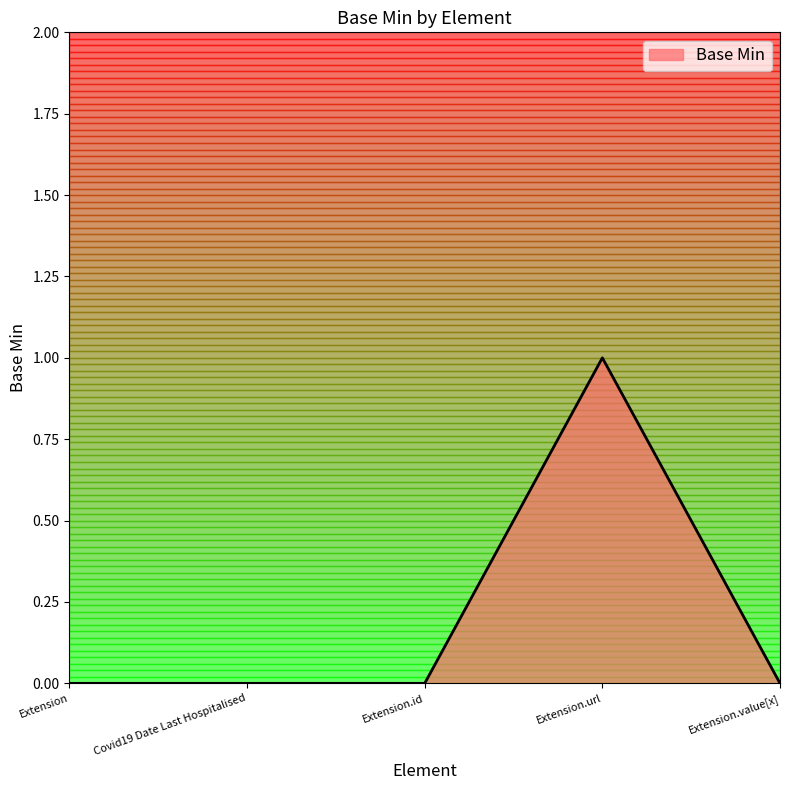

How many distinct data groups are displayed?

1